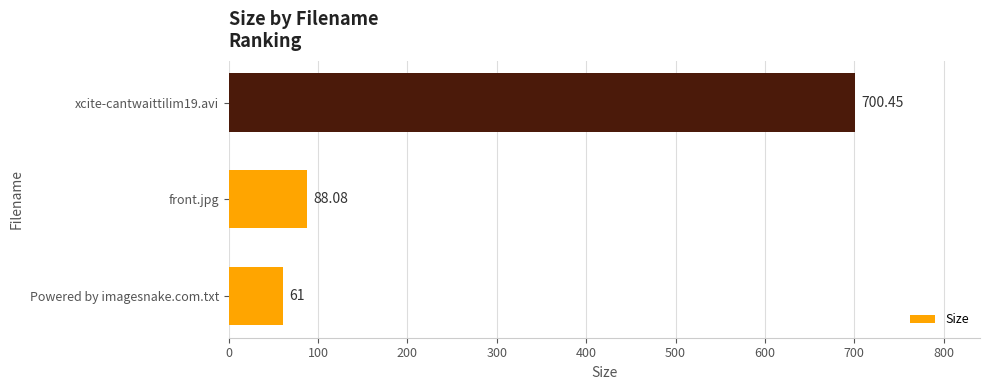

Does the chart contain any negative values?

No